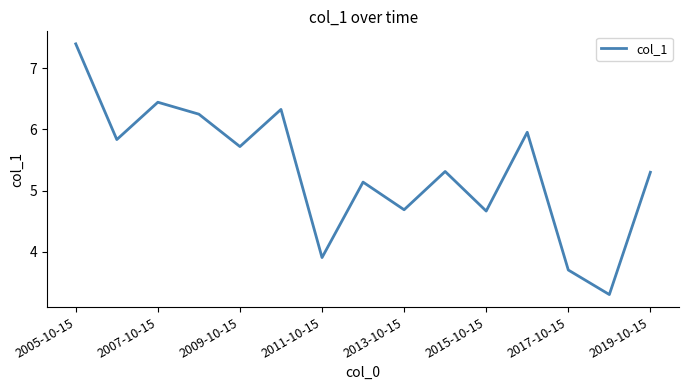

What is the greatest value displayed?

7.4